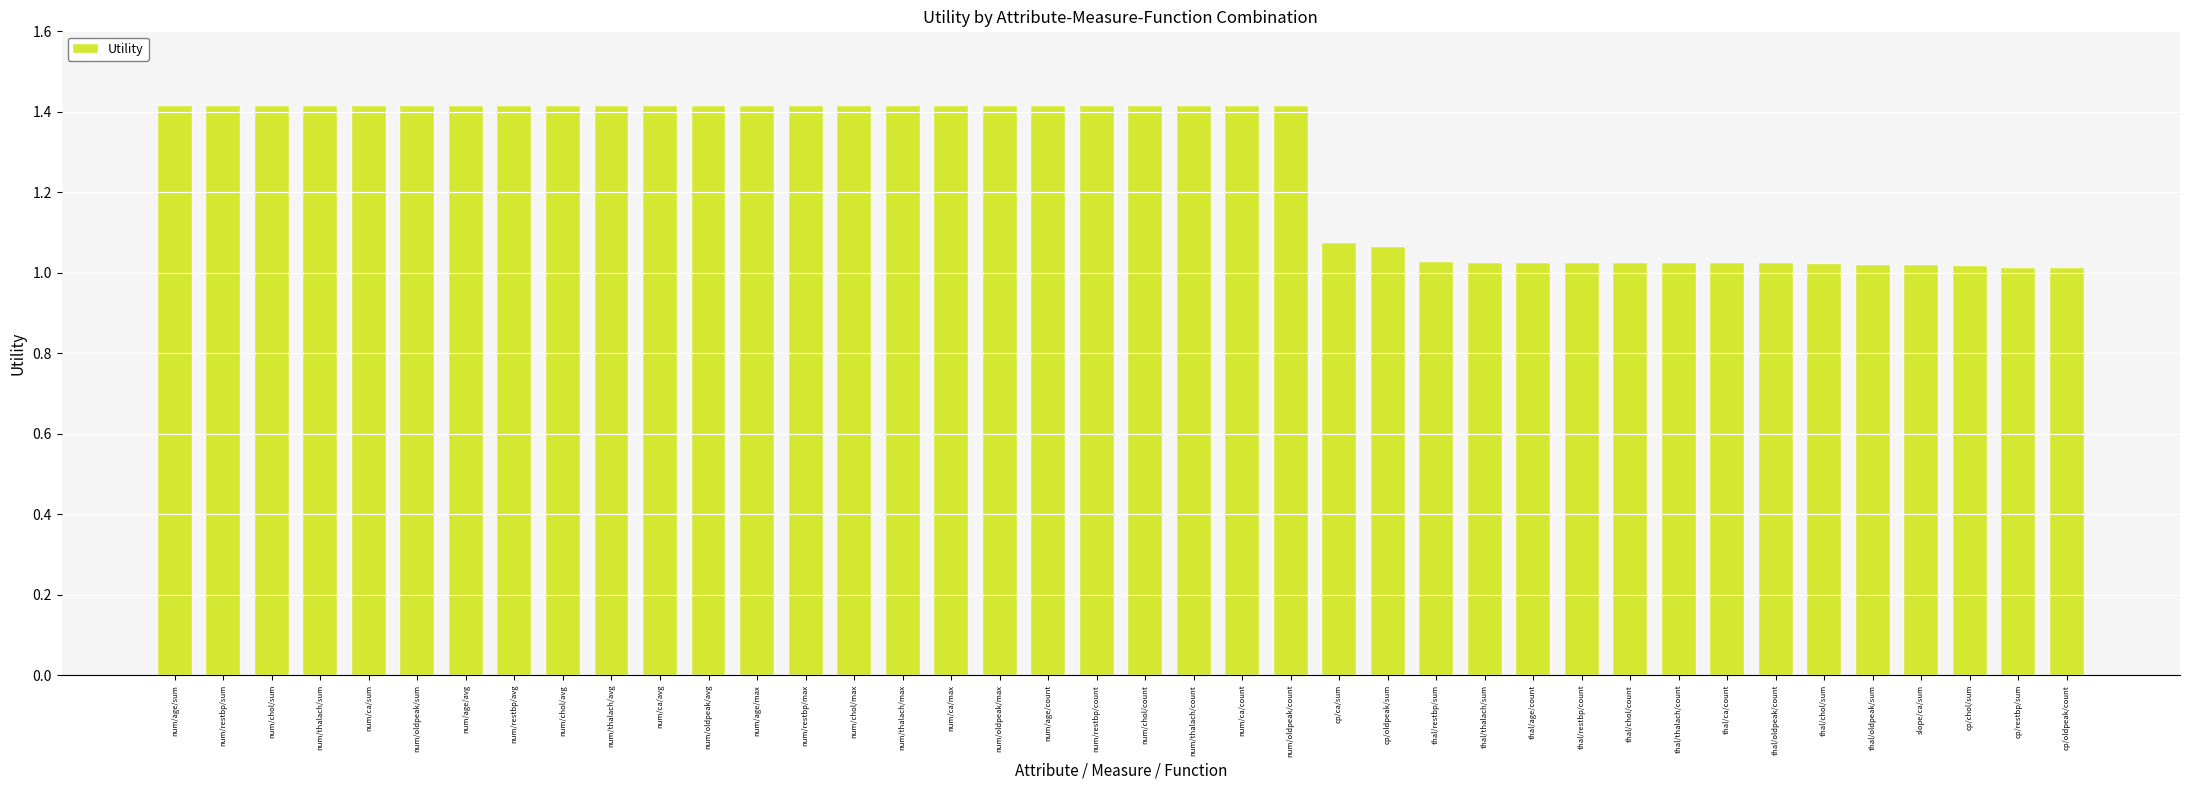

What is the change in value from num/age/count to thal/oldpeak/sum?

-0.4